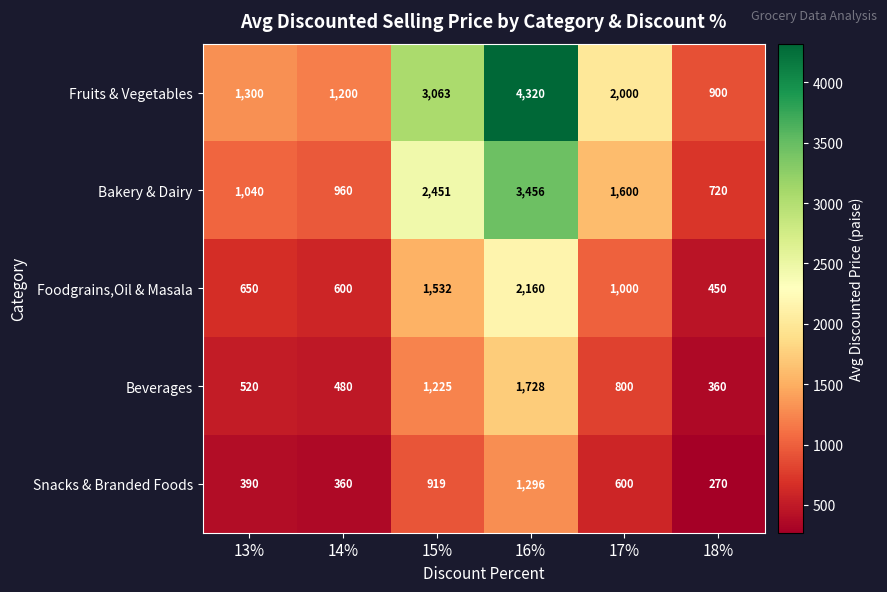

Which series has the largest total across all categories?

Fruits & Vegetables